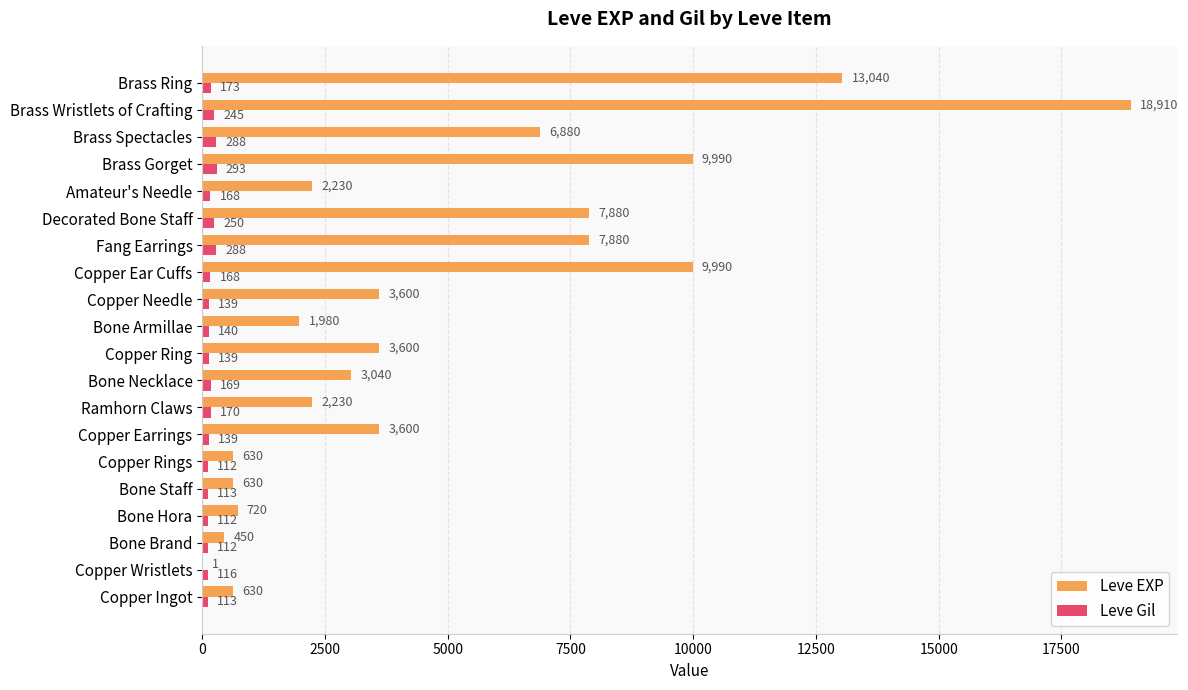

The Leve Gil series shows 112 at Bone Brand. True or false?

True